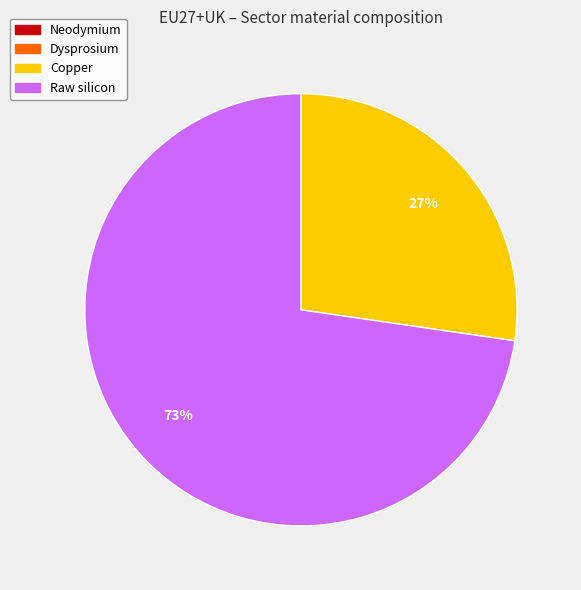

Do Raw silicon and Copper together represent more than half of the pie?

Yes